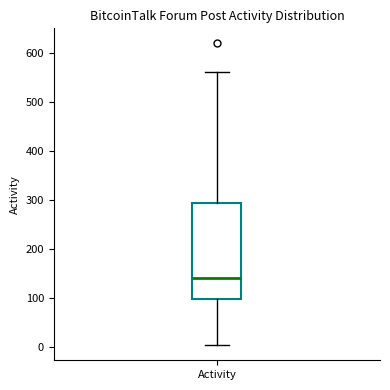

Read this box plot against the y-axis: the position of the median line, the range covered by the box, and the ends of both whiskers. The values are not printed on the chart, so give them approximately, as read against the axis.

median 140, box 100 to 290, whiskers 0 to 560